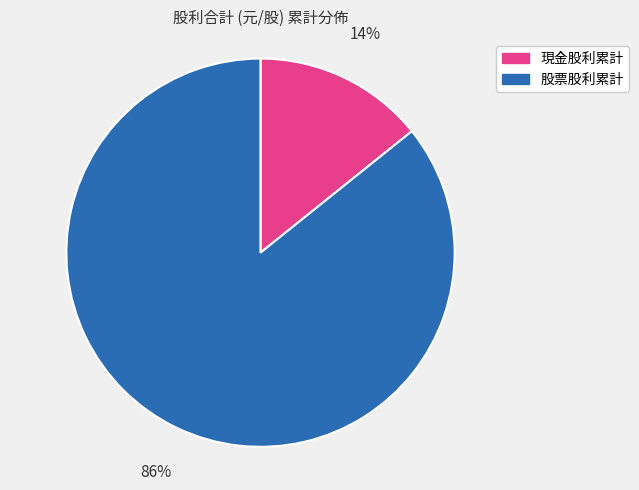

Is there a majority slice in this chart?

Yes